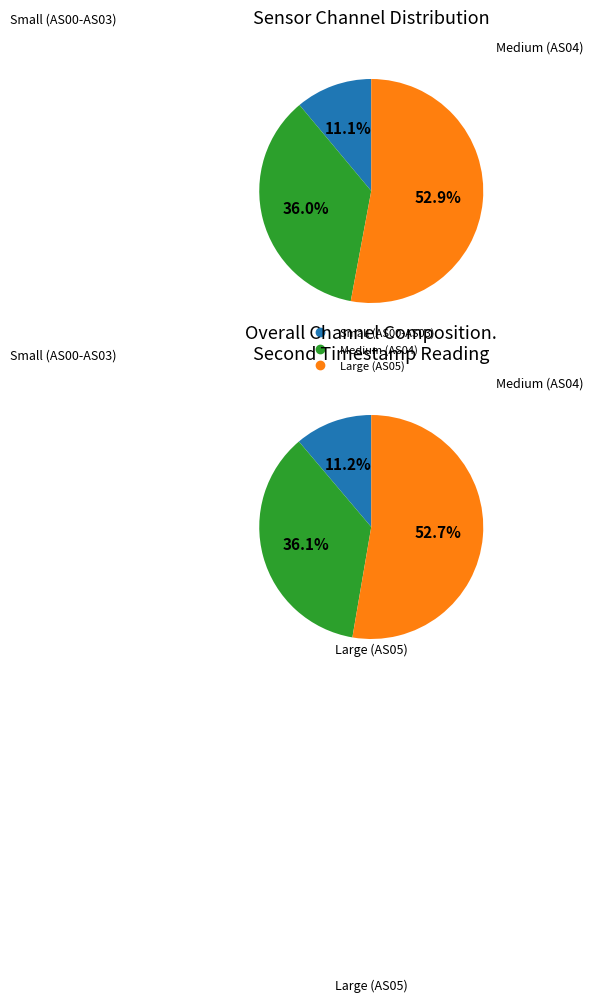

Is it true that AS05 is 40% of the pie?

False